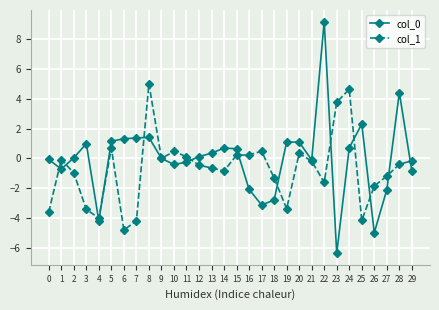

True or false: col_0 has a value of 1.2 at 25.

False